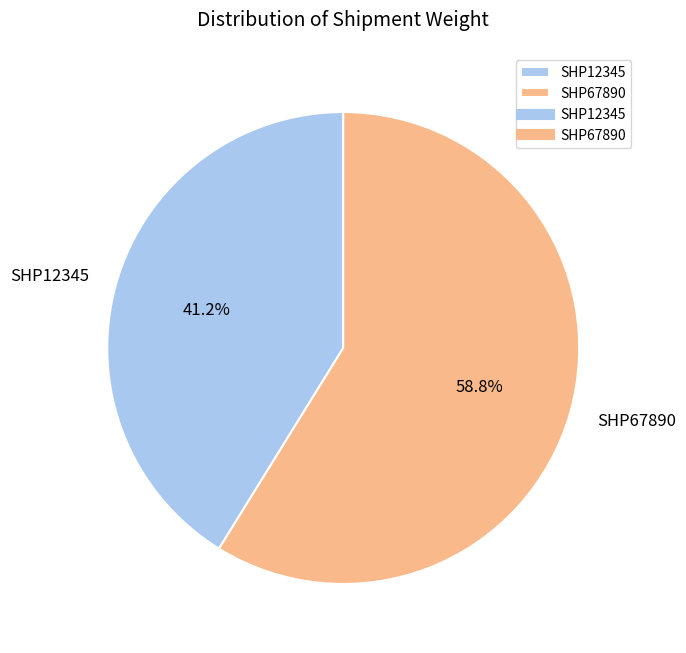

To the nearest percent, what percentage of the pie is SHP12345?

41%